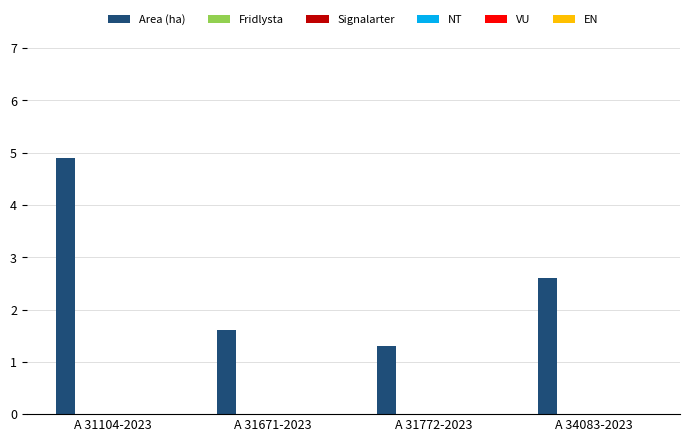

Reading right to left, what are all the values shown in this chart?

2.6	1.3	1.6	4.9